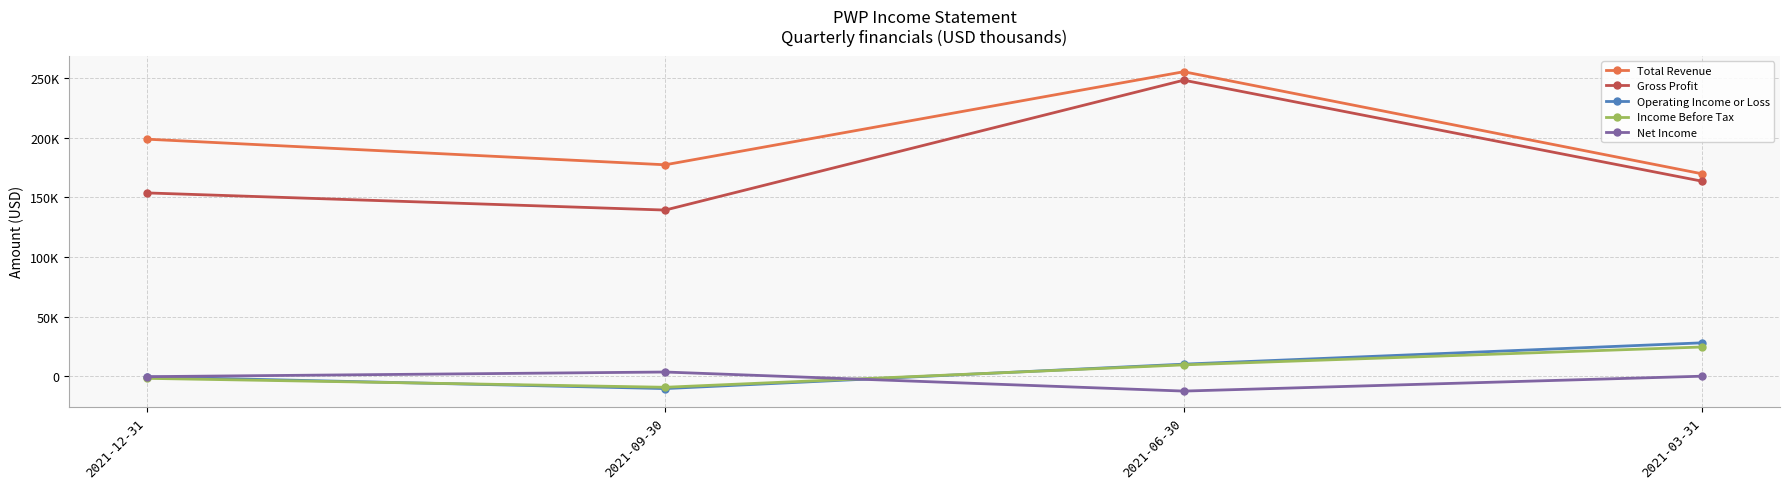

What are all the series names shown in the legend?

Total Revenue, Gross Profit, Operating Income or Loss, Income Before Tax, Net Income